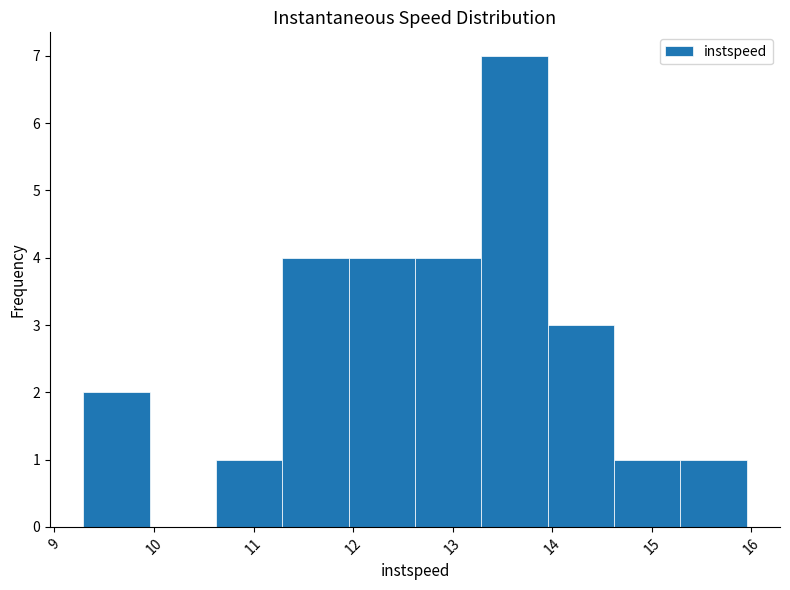

Reading left to right, transcribe this chart: for each bar, give the range it covers on the x-axis and its height. Neither the bar edges nor the heights are printed on the chart, so give them approximately, as read against the axes.

9.3 to 10.0: 2
10.0 to 10.6: 0
10.6 to 11.3: 1
11.3 to 12.0: 4
12.0 to 12.6: 4
12.6 to 13.3: 4
13.3 to 14.0: 7
14.0 to 14.6: 3
14.6 to 15.3: 1
15.3 to 16.0: 1